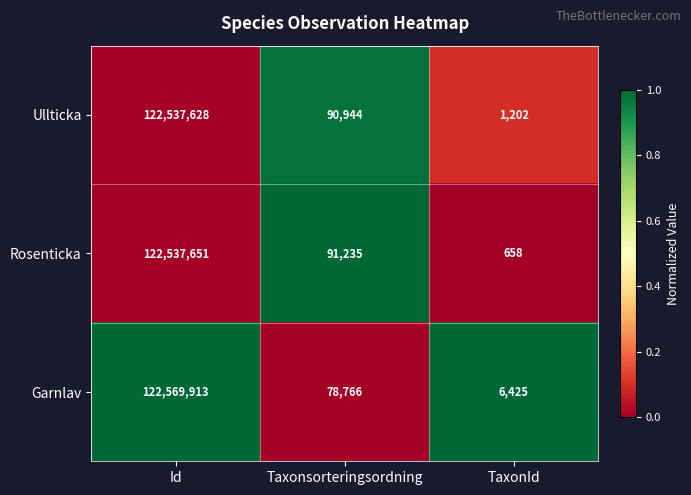

Rank the series at TaxonId from highest to lowest value.

Garnlav, Ullticka, Rosenticka